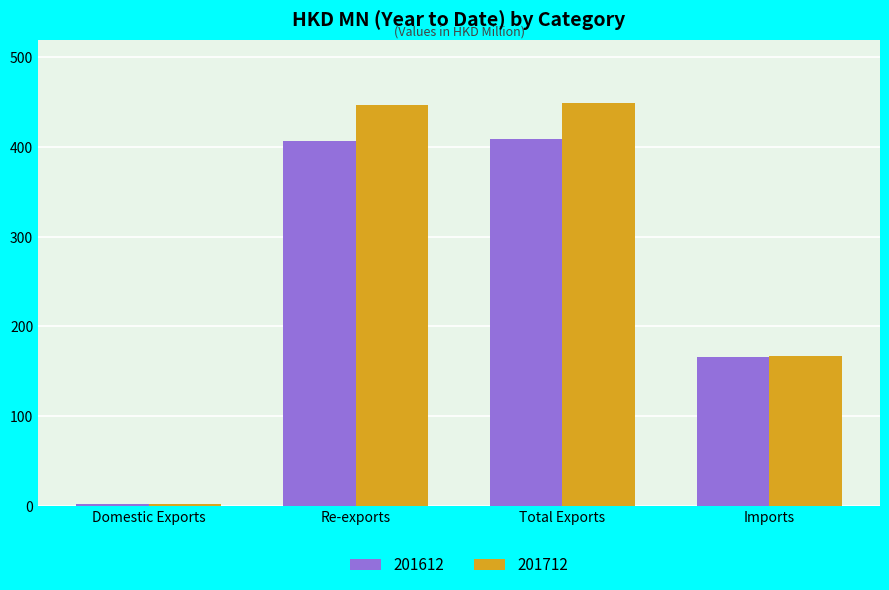

Where does the 201712 series first go above 447?

Re-exports